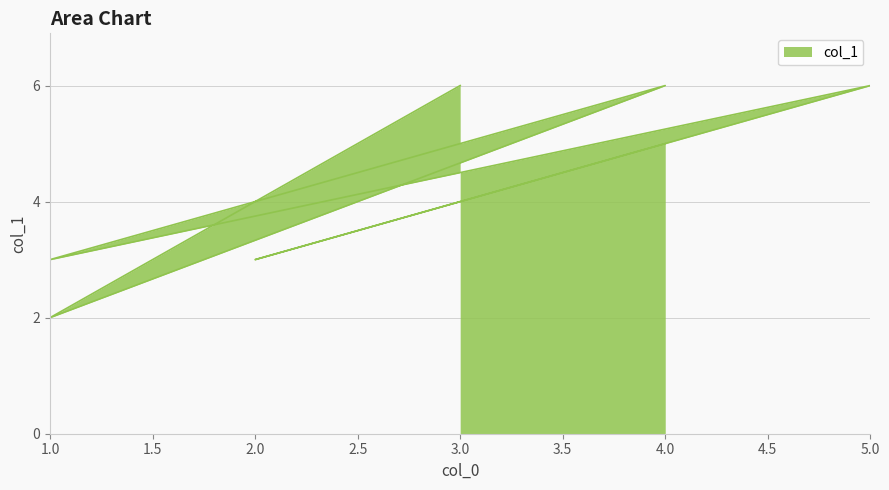

Which label corresponds to the largest value in the chart?

3